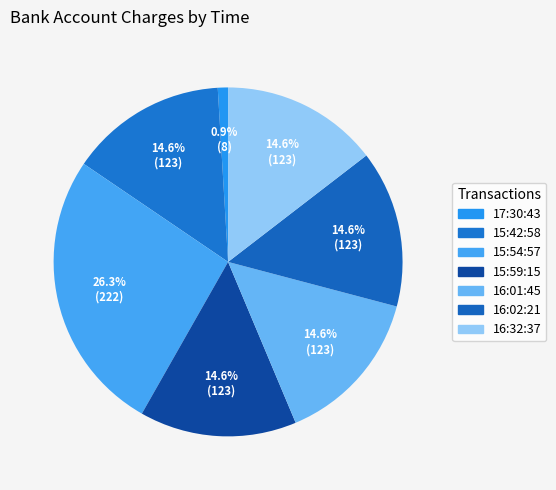

What is the change in value from 17:30:43 to 16:01:45?

+115